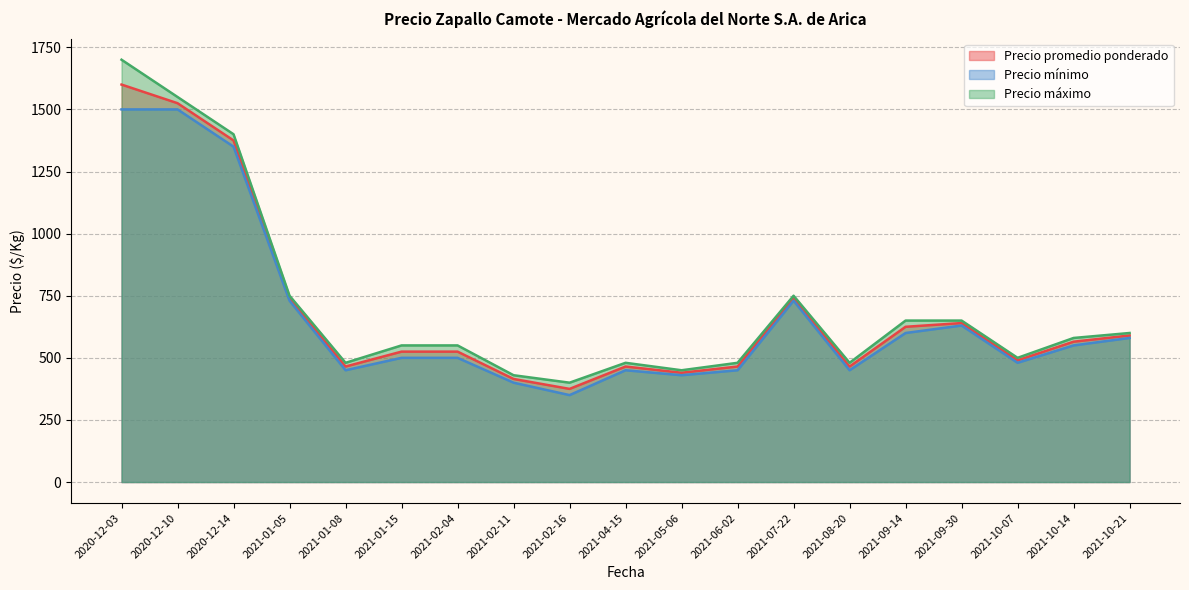

What is the total value across all series at 2021-10-14?

1695